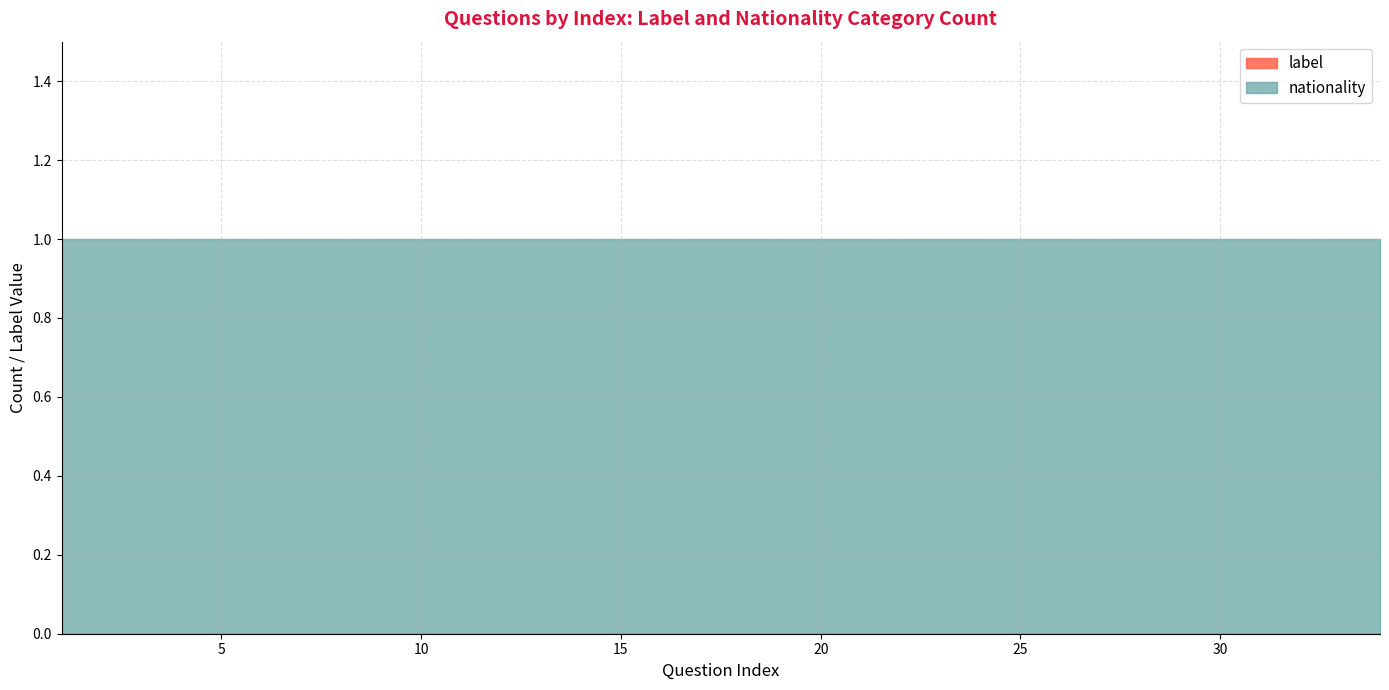

The question_index series shows 31 at 31. True or false?

True